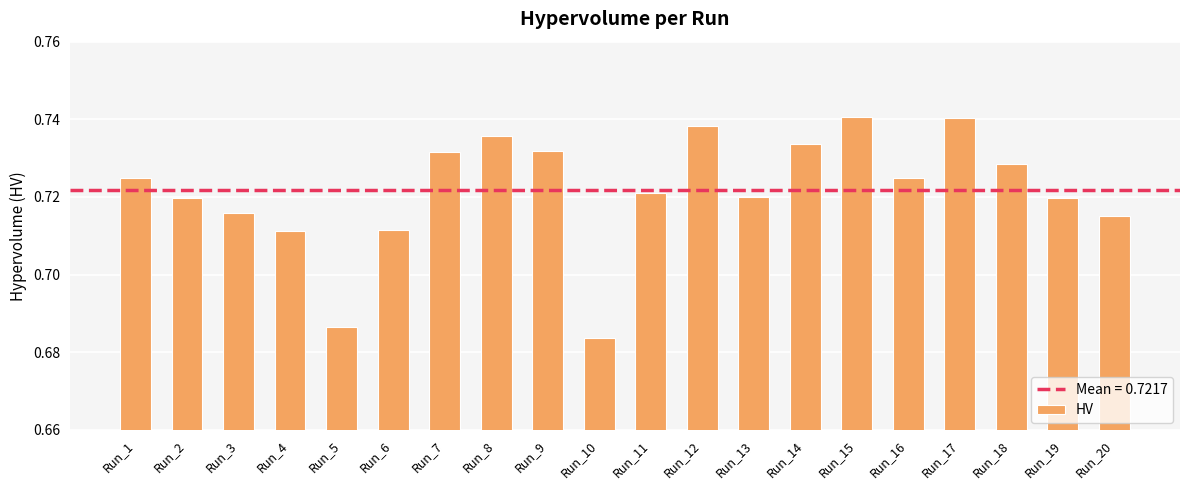

The chart shows a value of 0.4 at Run_17. True or false?

False